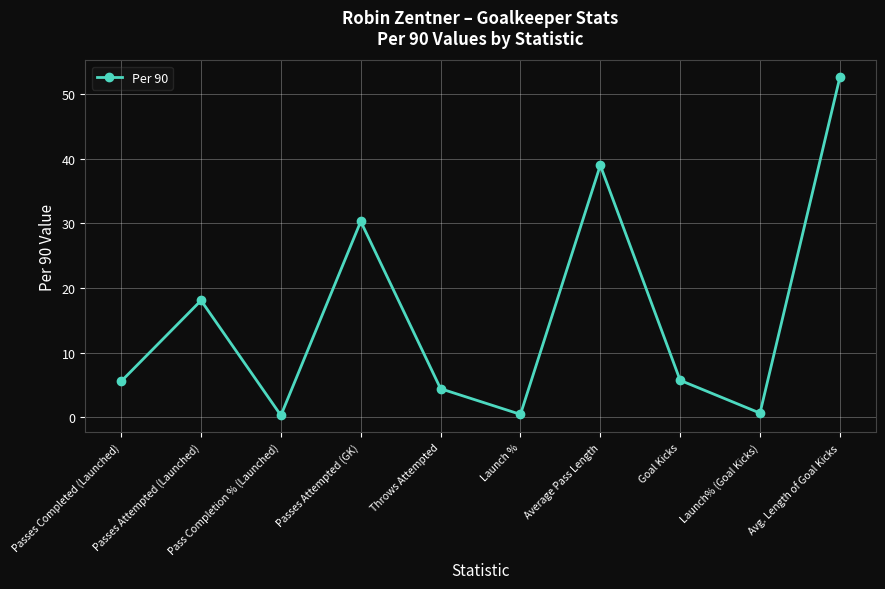

How many interior local valleys (lower than both neighbors) does the data have?

3